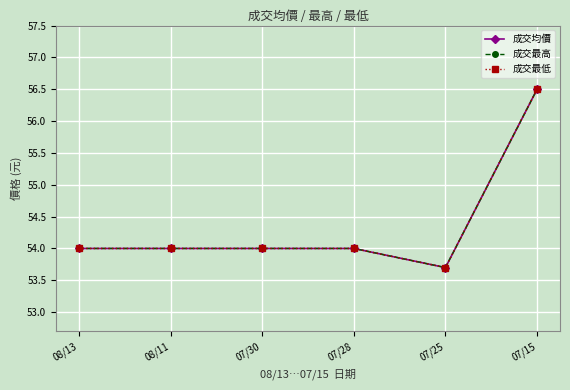

Does the chart display data point markers on the line(s)?

Yes